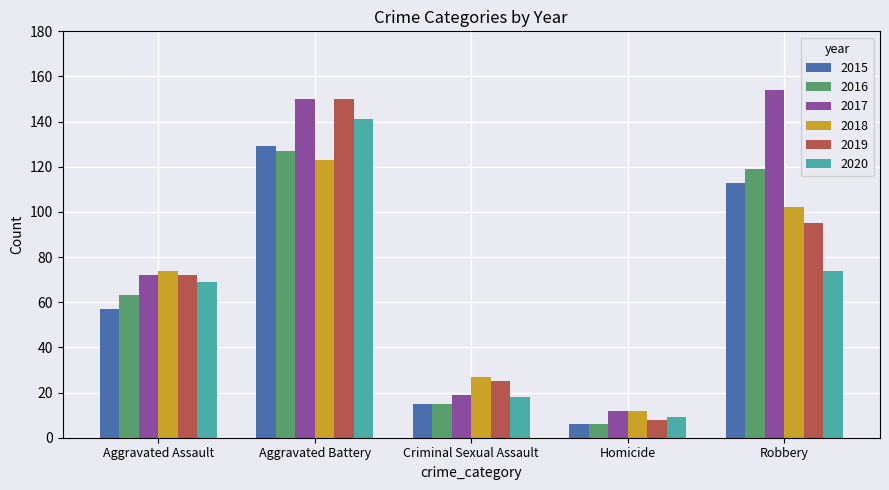

What value does the 2019 series have at Aggravated Assault, to the nearest 10?

70